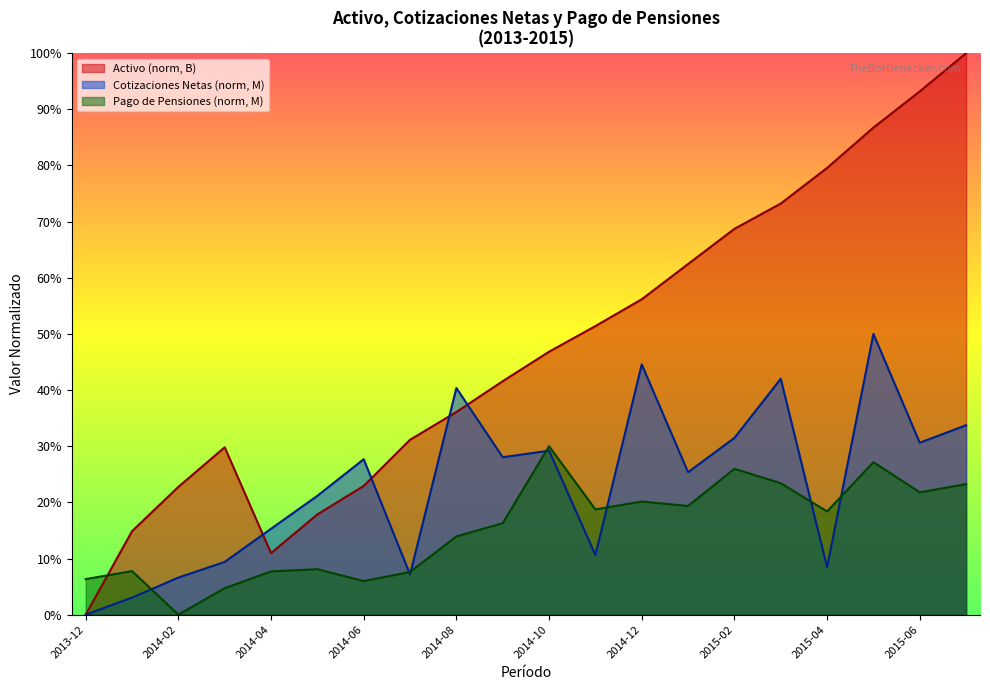

At which category does Pago de Pensiones reach its first local valley?

2014-02